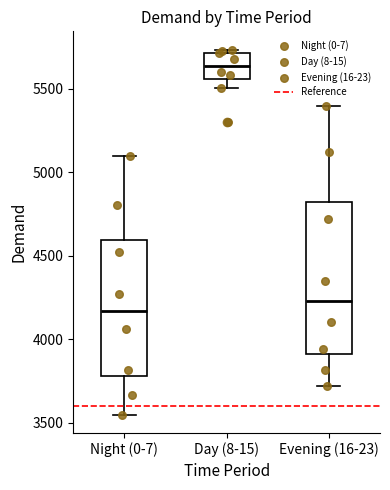

Where is the lower edge of the box for Day (8-15) on the y-axis? The values are not printed on the chart, so give them approximately, as read against the axis.

5550